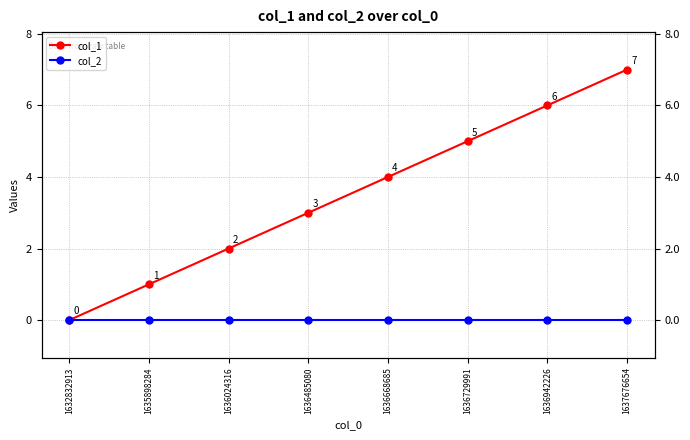

What is the difference between the maximum and second lowest values in the col_1 series?

6